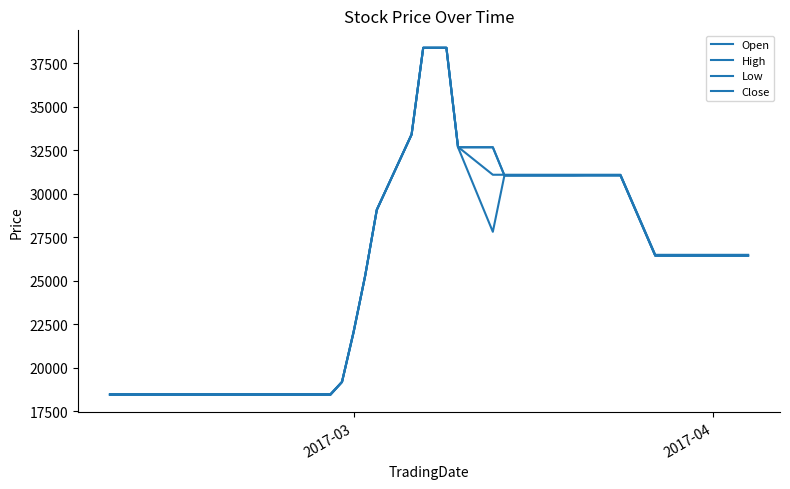

Does the chart display data point markers on the line(s)?

No